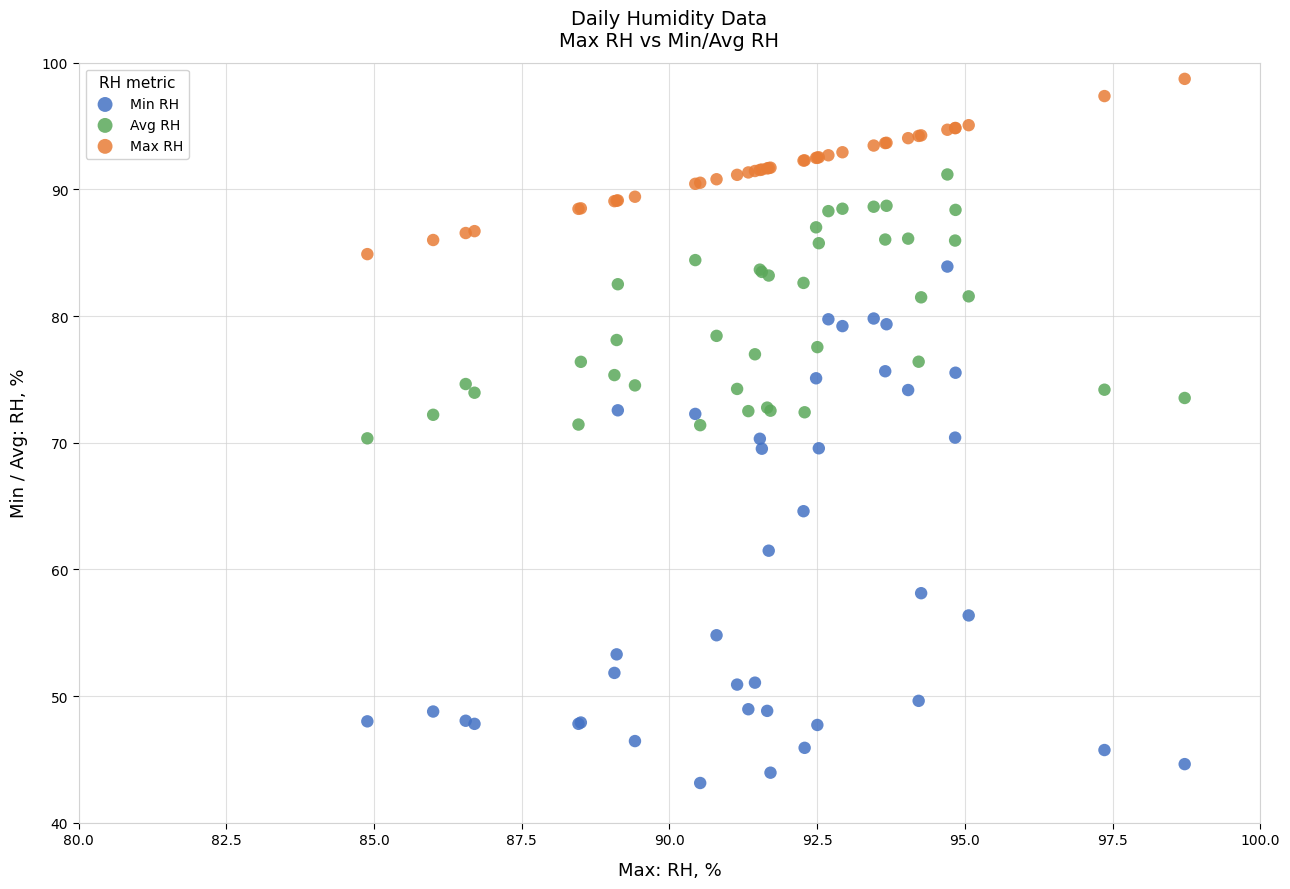

Which series contains the lowest Y value?

Min RH